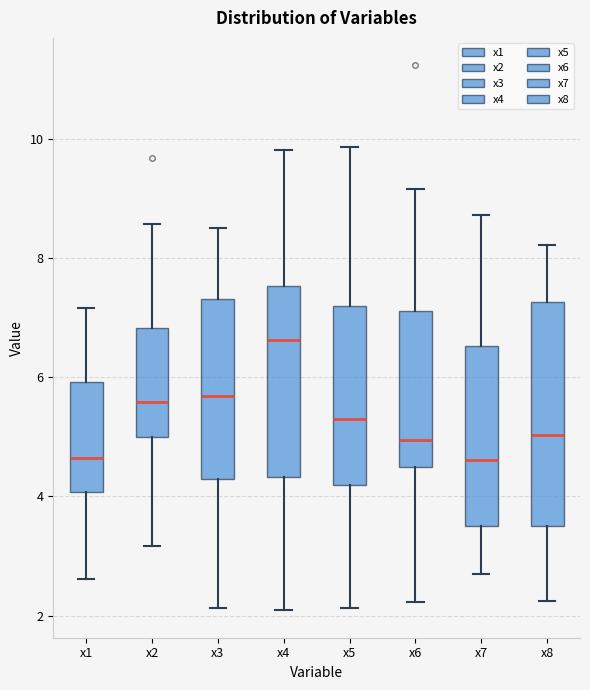

Reading left to right, transcribe this box plot: for each box, give where its median line is, the range the box spans, and where its two whiskers end, as read against the y-axis. The values are not printed on the chart, so give them approximately, as read against the axis.

x1: median 4.6, box 4.0 to 6.0, whiskers 2.6 to 7.2
x2: median 5.6, box 5.0 to 6.8, whiskers 3.2 to 8.6
x3: median 5.6, box 4.2 to 7.4, whiskers 2.2 to 8.4
x4: median 6.6, box 4.4 to 7.6, whiskers 2.0 to 9.8
x5: median 5.2, box 4.2 to 7.2, whiskers 2.2 to 9.8
x6: median 5.0, box 4.4 to 7.2, whiskers 2.2 to 9.2
x7: median 4.6, box 3.6 to 6.6, whiskers 2.6 to 8.8
x8: median 5.0, box 3.6 to 7.2, whiskers 2.2 to 8.2